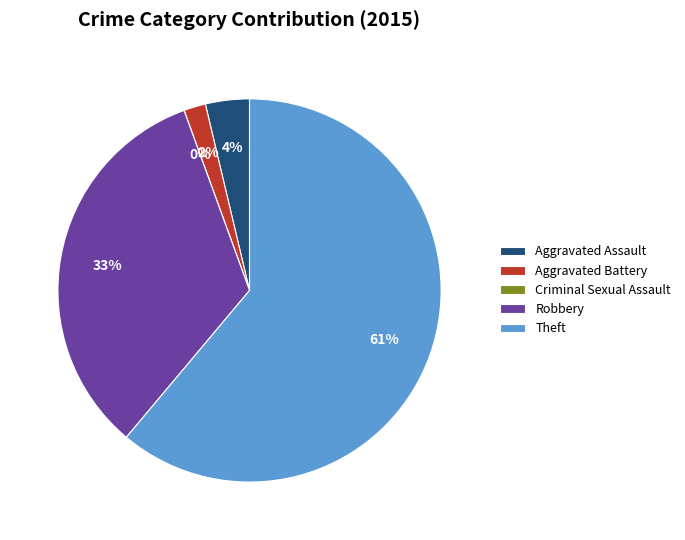

Does Robbery account for over 50% of the chart?

No